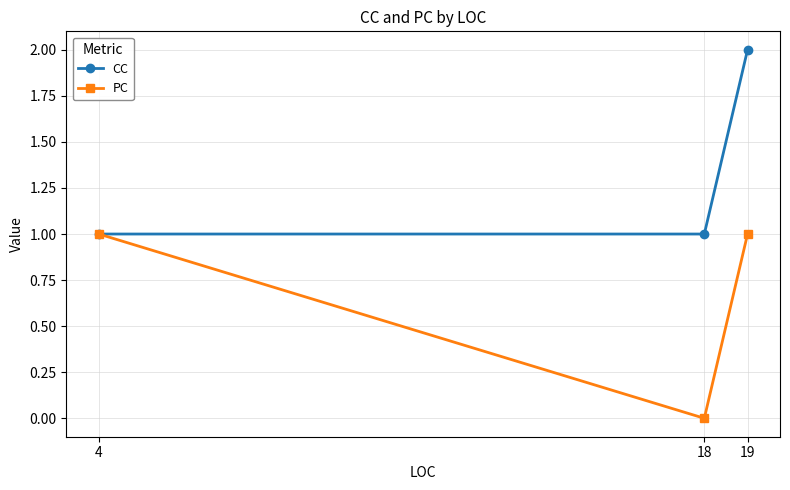

Count the CC values in the range 1 to 2.

3